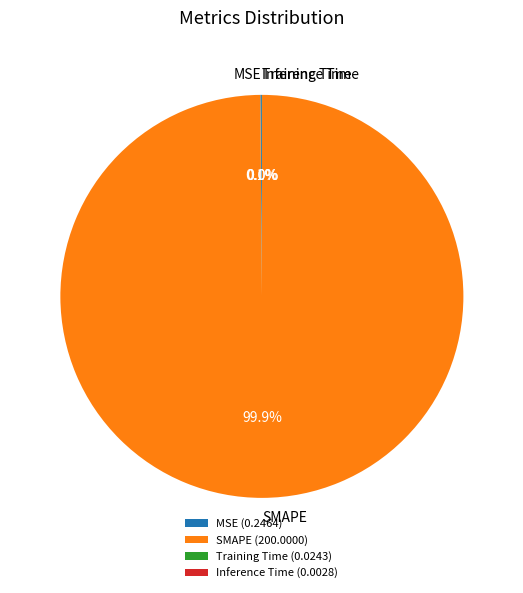

Does any single category account for the majority?

Yes